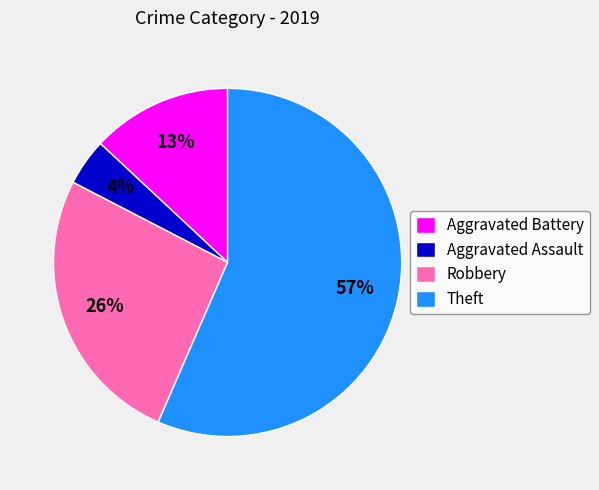

True or false: Aggravated Battery accounts for 21% of the total.

False